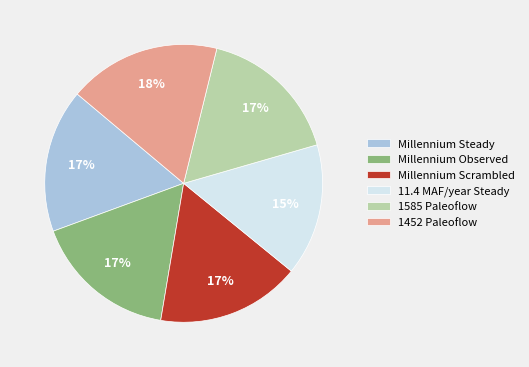

How many segments does this pie chart have?

6